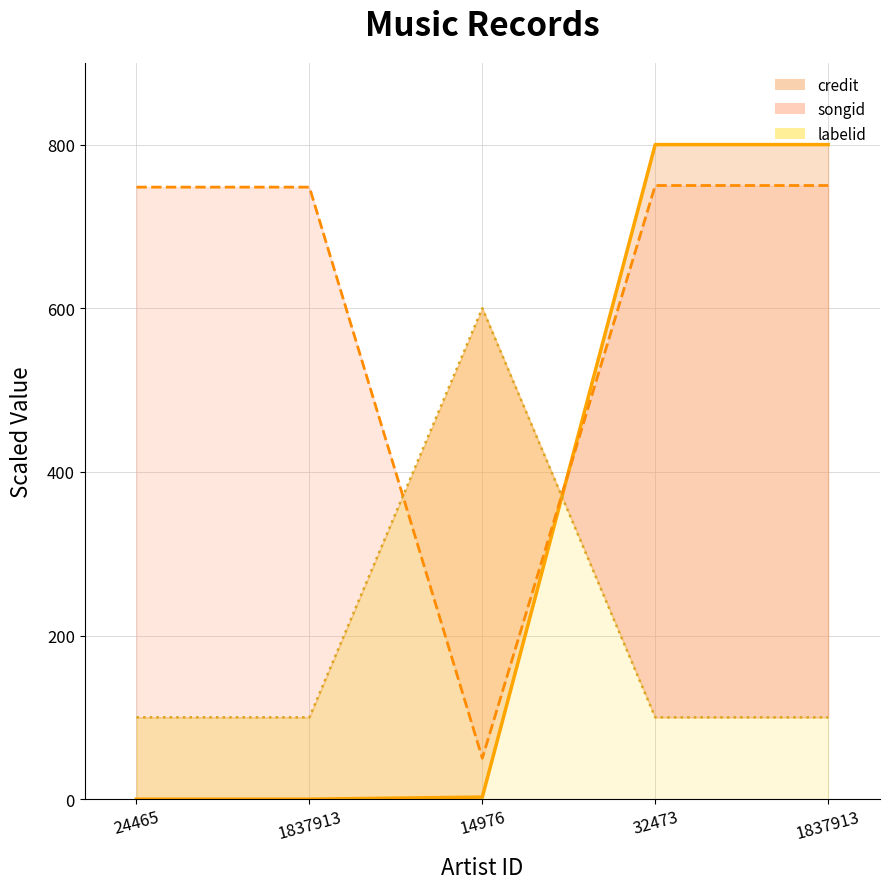

Reading right to left, transcribe all the data shown in this chart.

credit_line: 1837913=800.0	32473=800.0	14976=2.5	1837913=0.0	24465=0.0
songid_line: 1837913=750.0	32473=750.0	14976=50.0	1837913=748.0	24465=748.0
labelid_line: 1837913=100.0	32473=100.0	14976=600.0	1837913=100.0	24465=100.0